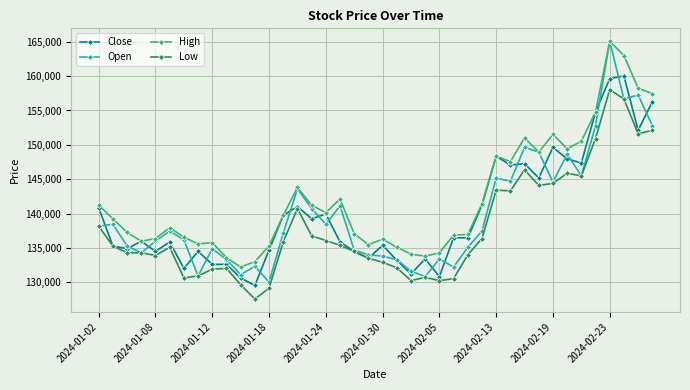

How many data points does each series have?

40